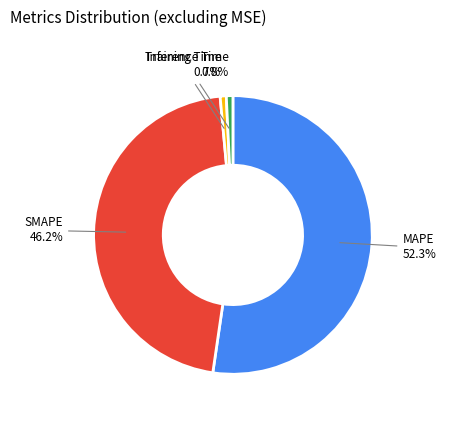

What percentage do MAPE and Training Time together represent?

53.0%